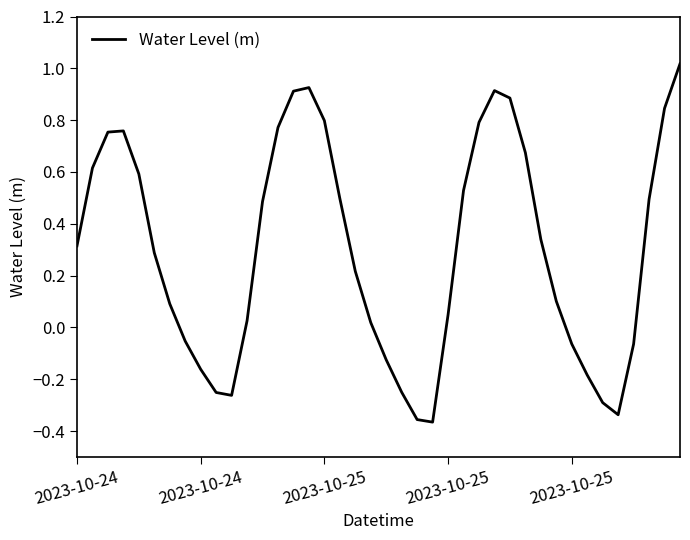

Where is the first local minimum?

10